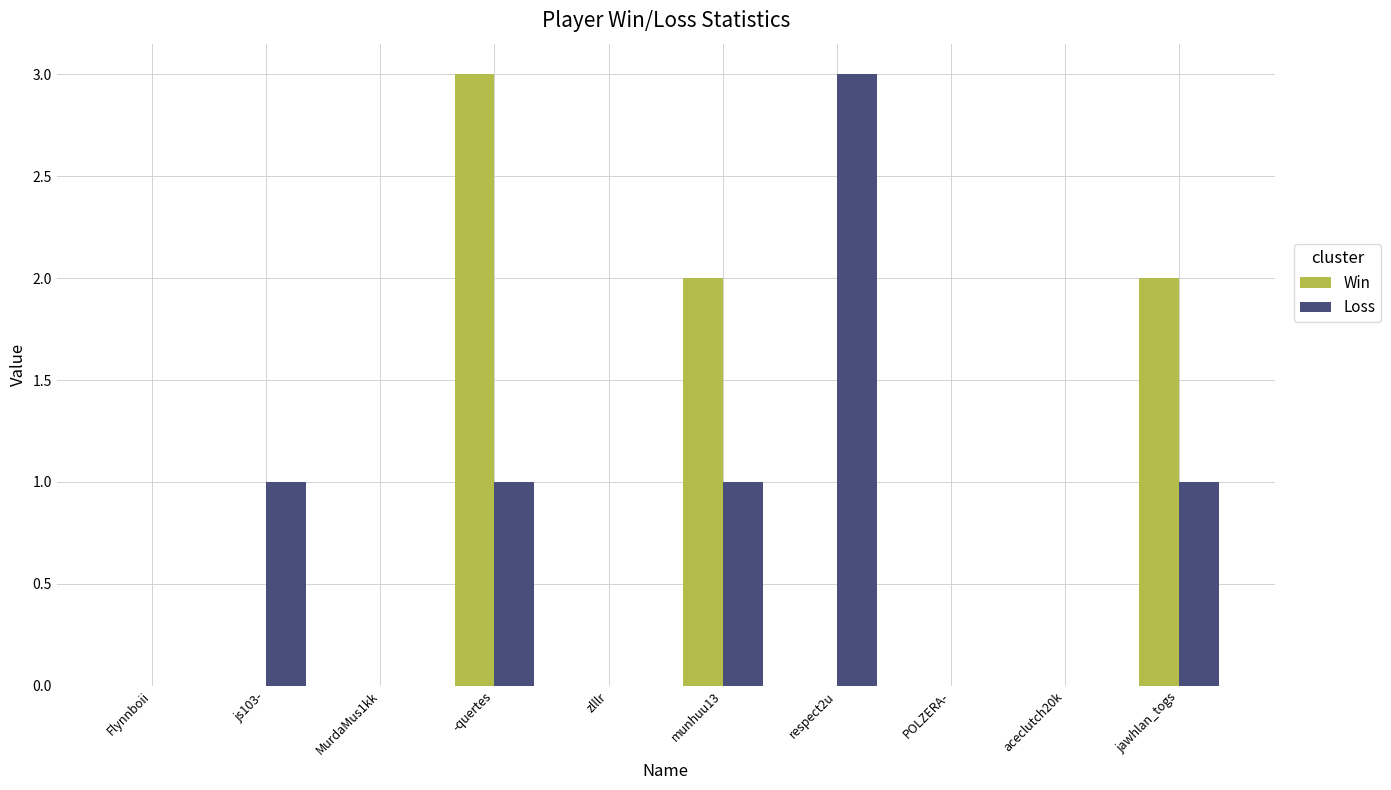

Is the value of Win at jawhlan_togs greater than the value of Loss at munhuu13?

Yes